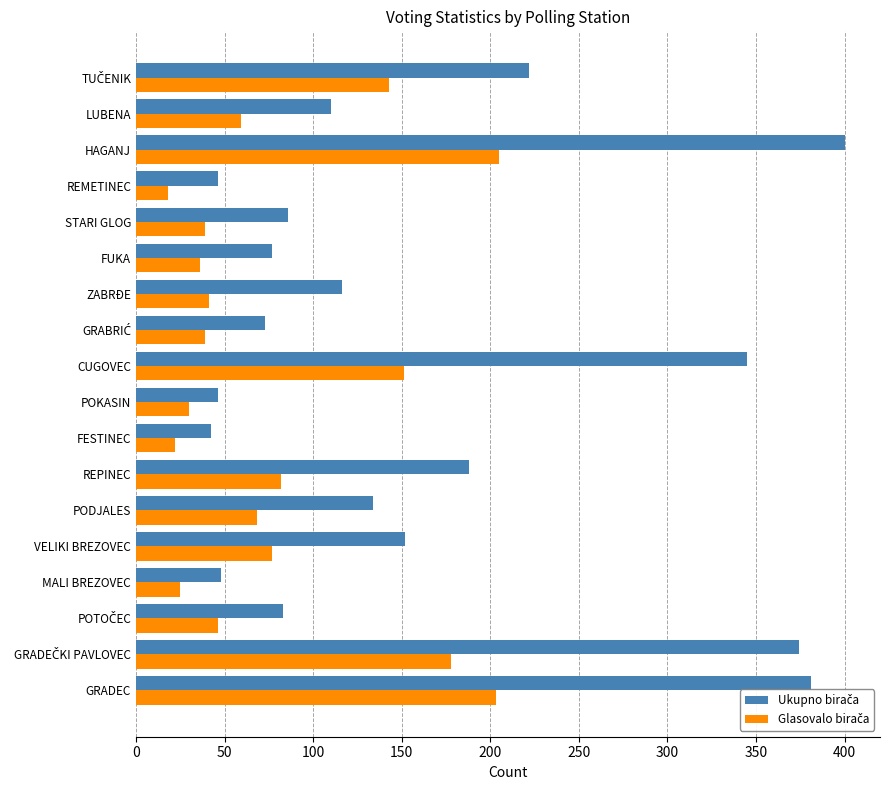

What is the greatest value displayed?

400